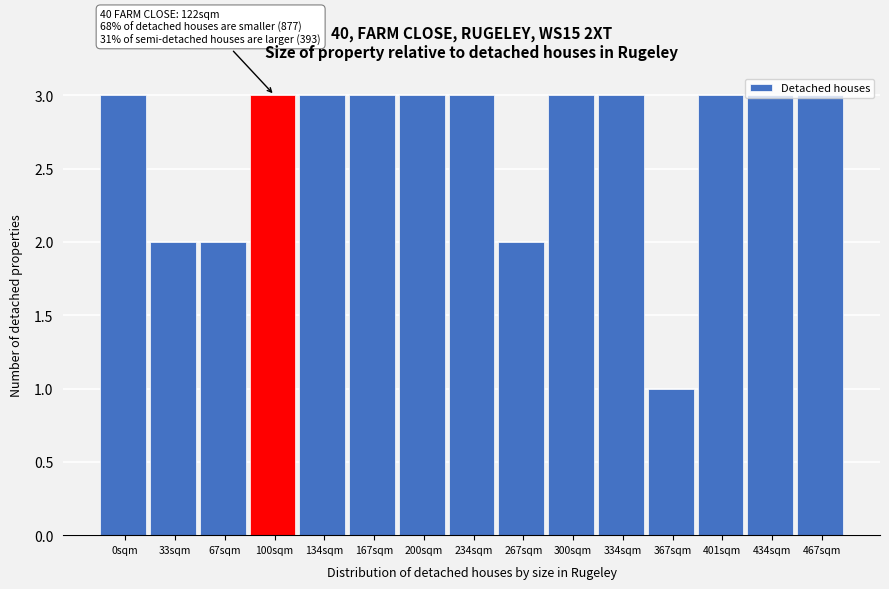

What is the sum of all values?

40